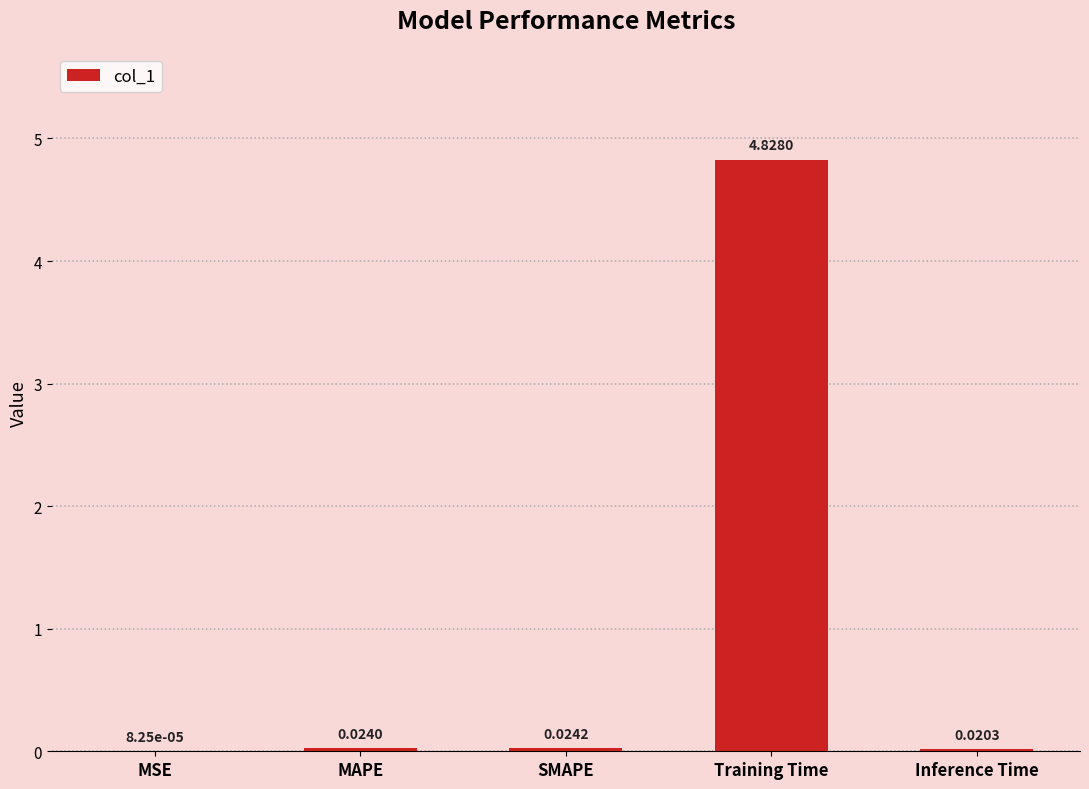

What is the change in value from MSE to Training Time?

+4.8